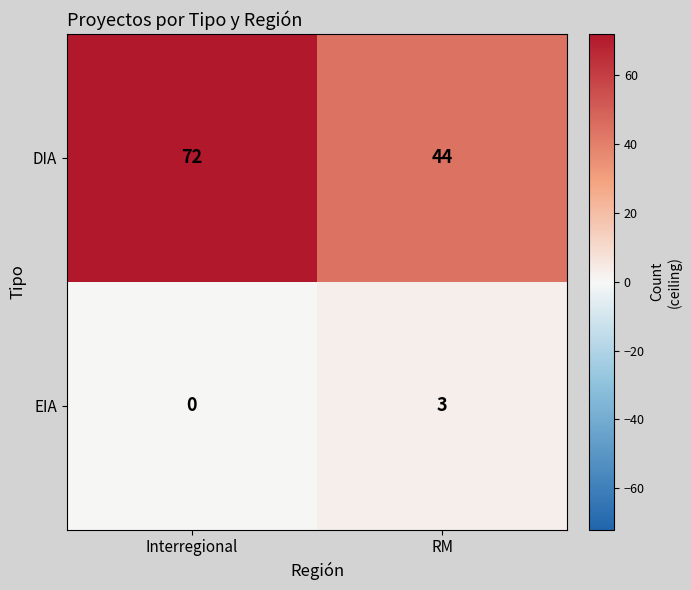

What is the maximum value shown in the chart?

72